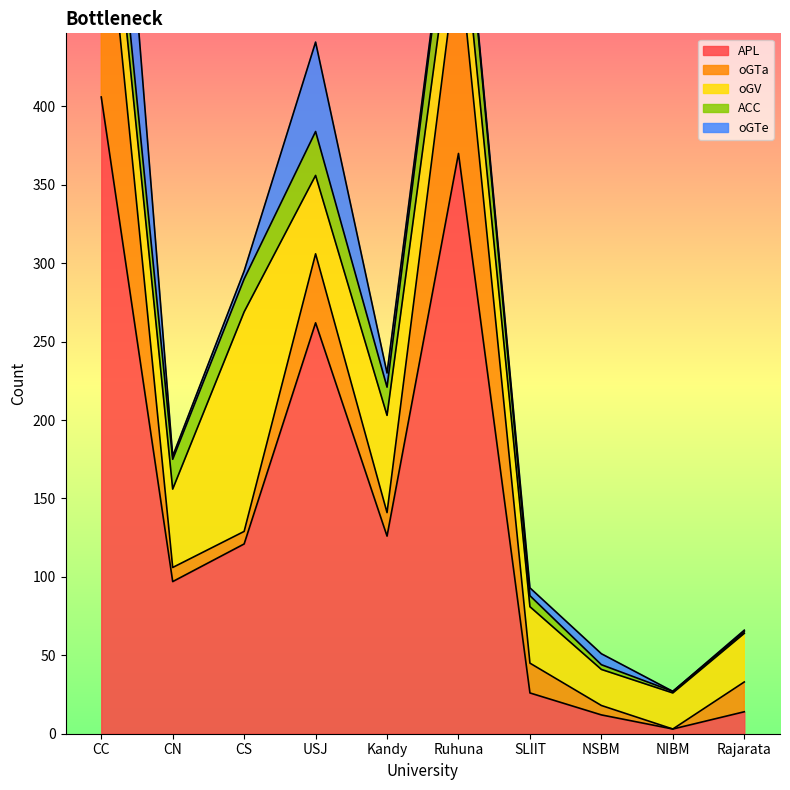

What is the total value across all series at NSBM?

51